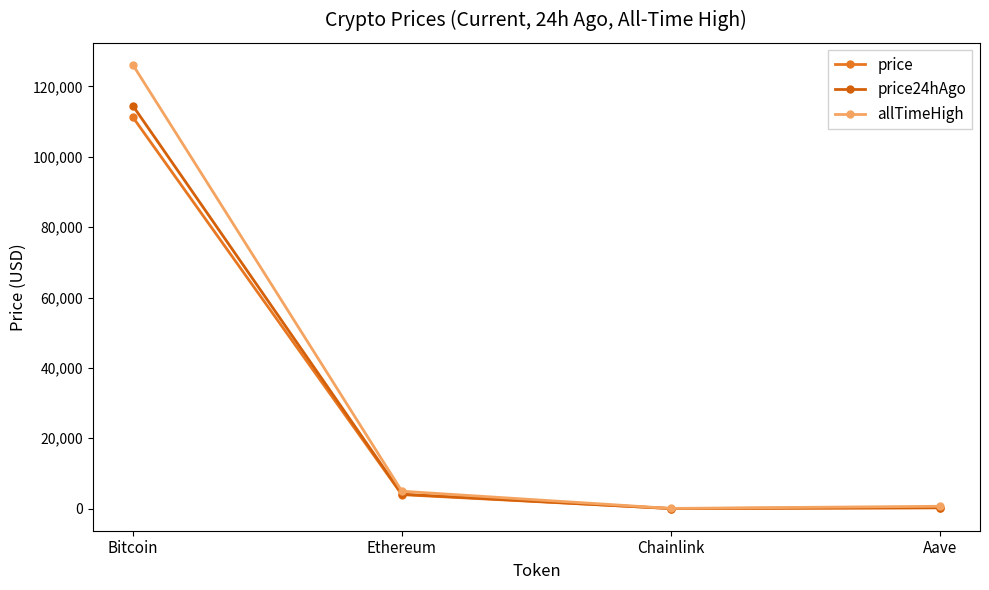

What is the value of the price point at the 3rd from the left?

18.5